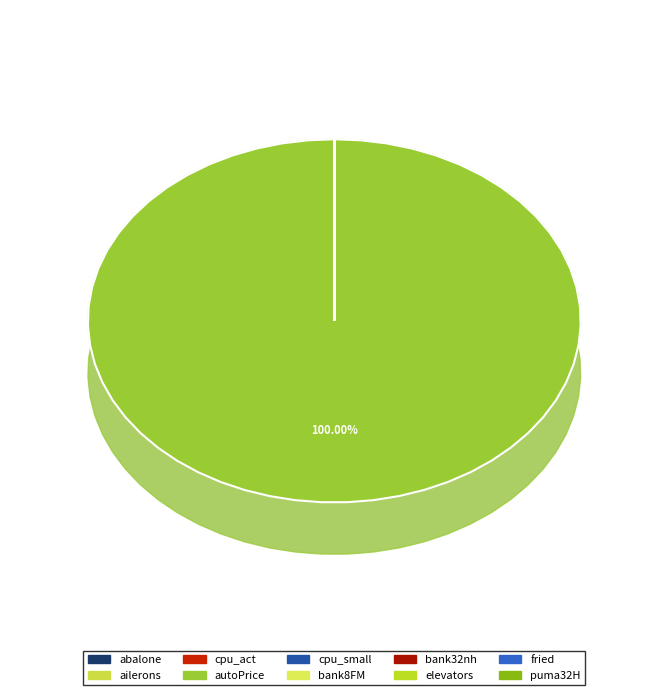

The autoPrice slice represents 100% of the pie. True or false?

True